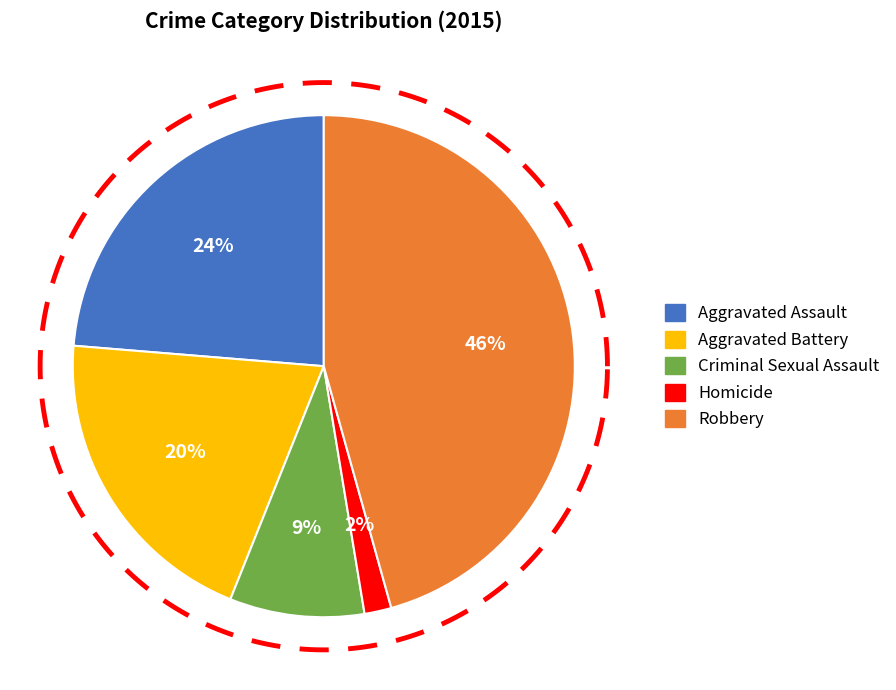

What is the ratio of the value at Robbery to the value at Aggravated Assault?

1.9